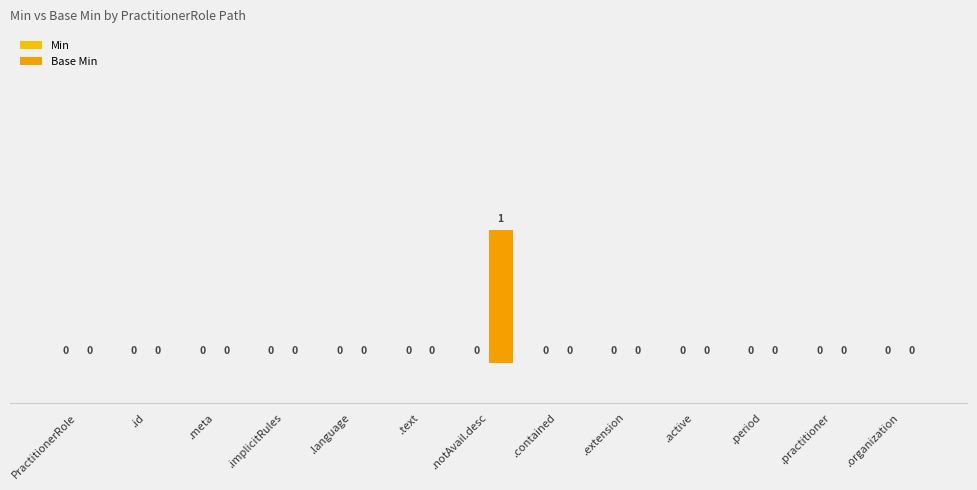

True or false: Base Min has a value of 0 at .active.

True